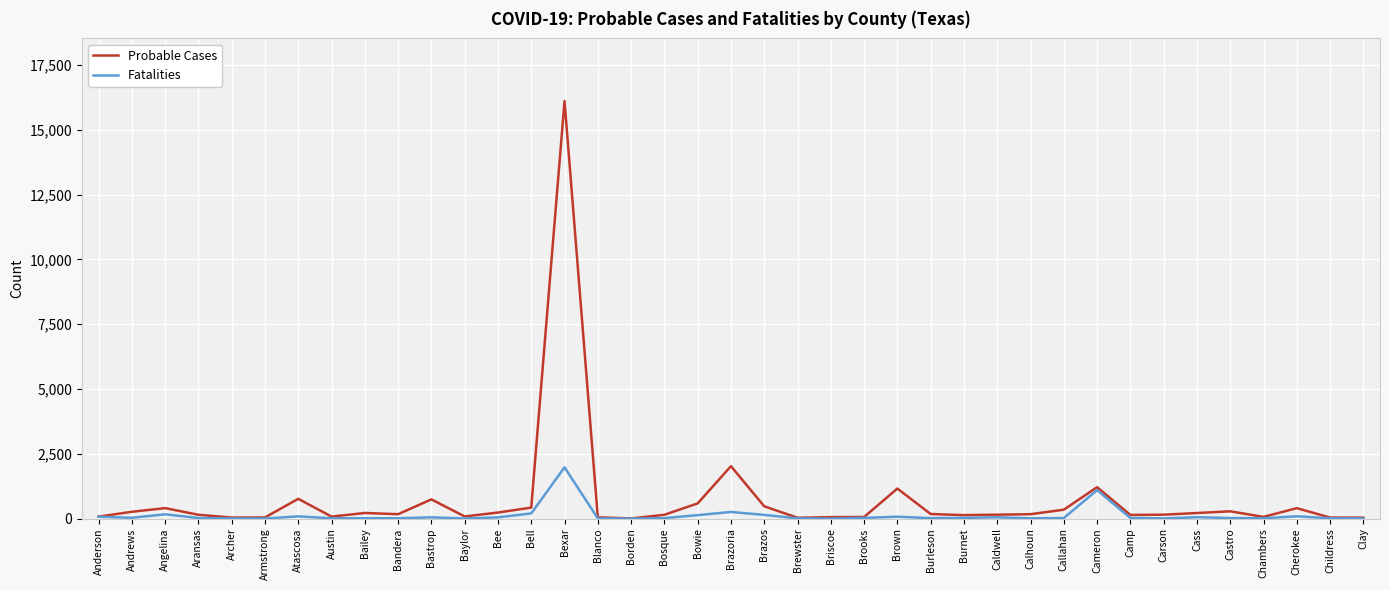

At which label is Probable Cases closest to 8056?

Brazoria